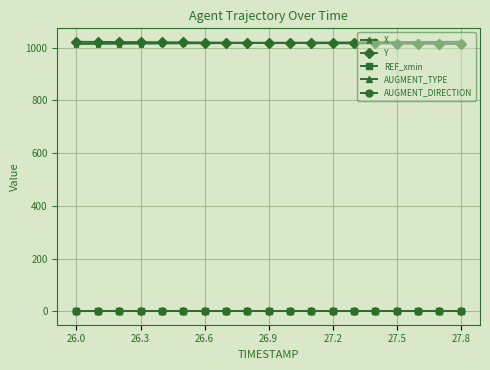

At which label does REF_xmin reach its minimum?

26.0